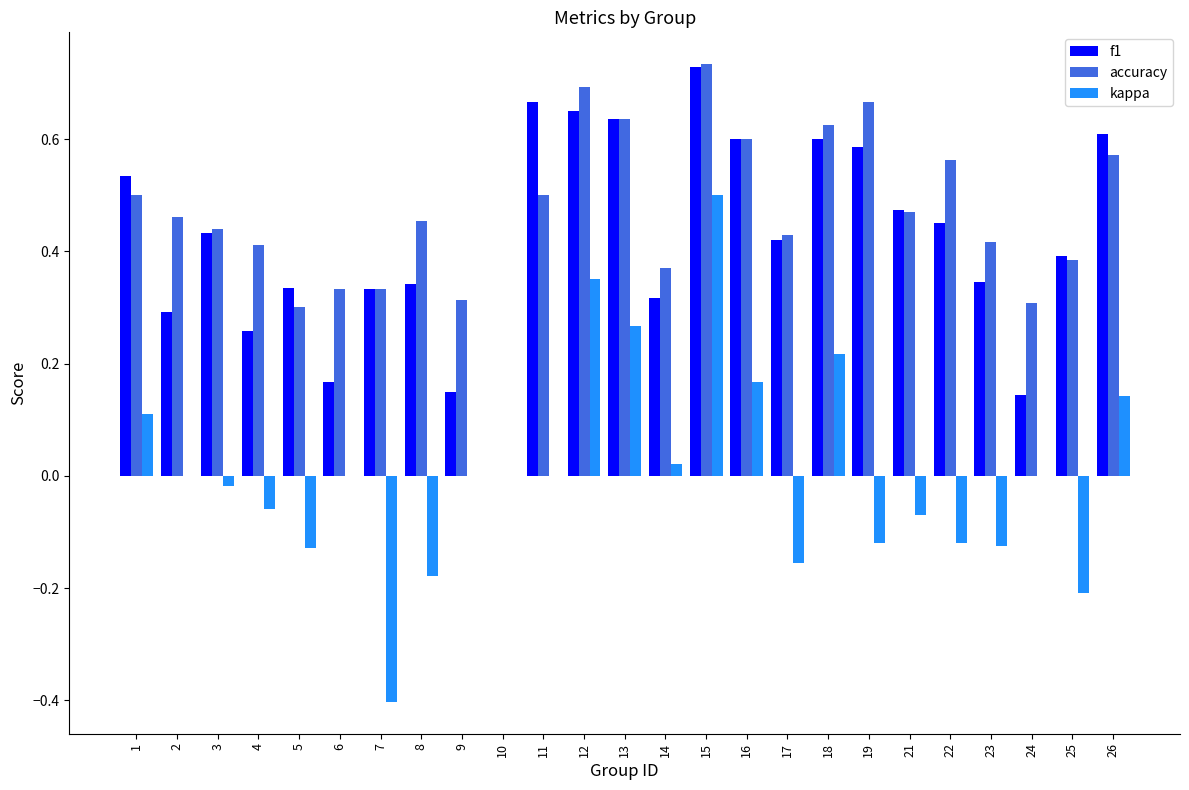

Is it true that f1 equals 0.6 at 8?

False